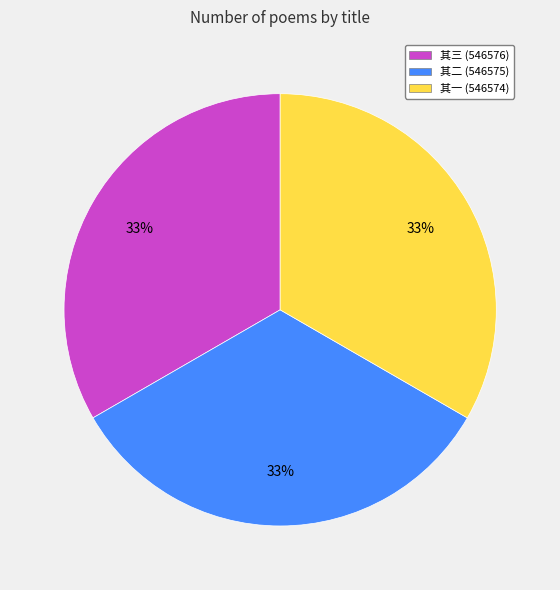

Count the number of slices in the pie.

3